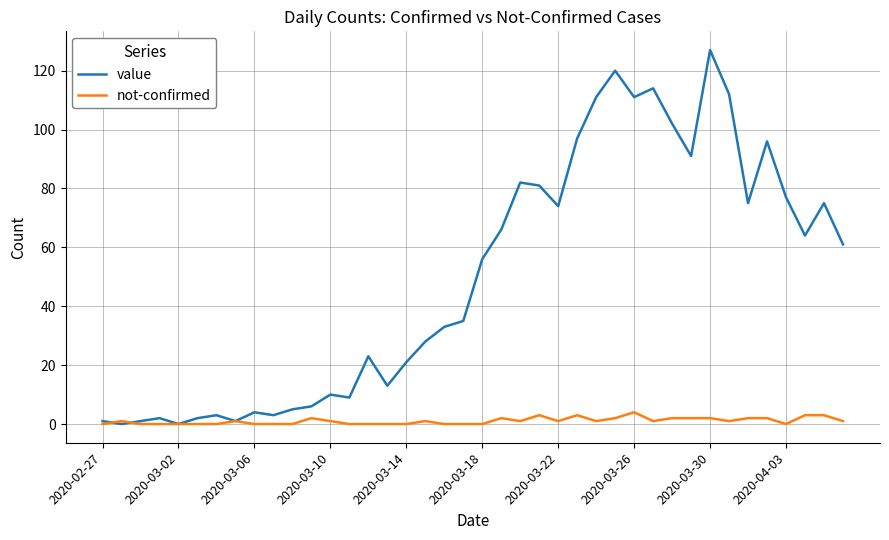

What is the maximum value shown in the chart?

127